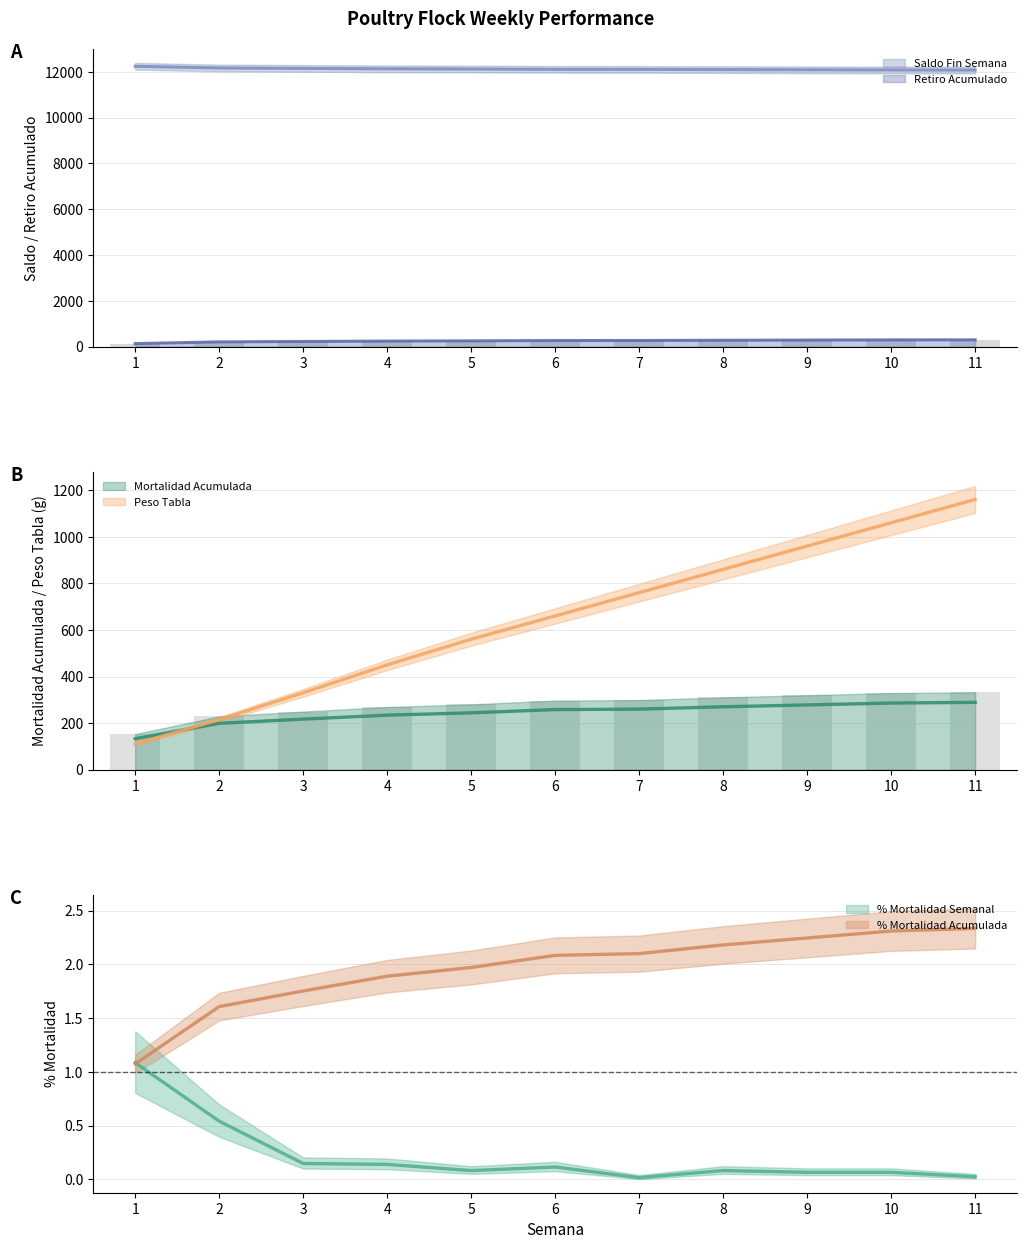

What is the sum of the % Mortalidad Semanal values at 8 and 7?

0.1